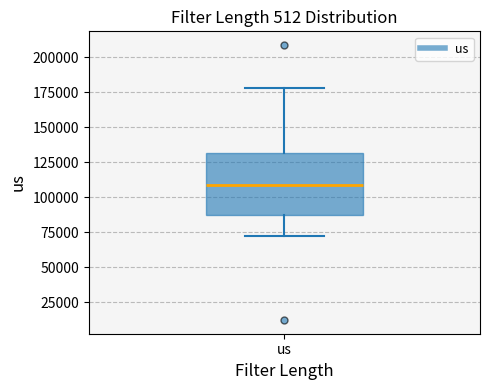

Where does the lower whisker of the box for us end on the y-axis? The values are not printed on the chart, so give them approximately, as read against the axis.

70000